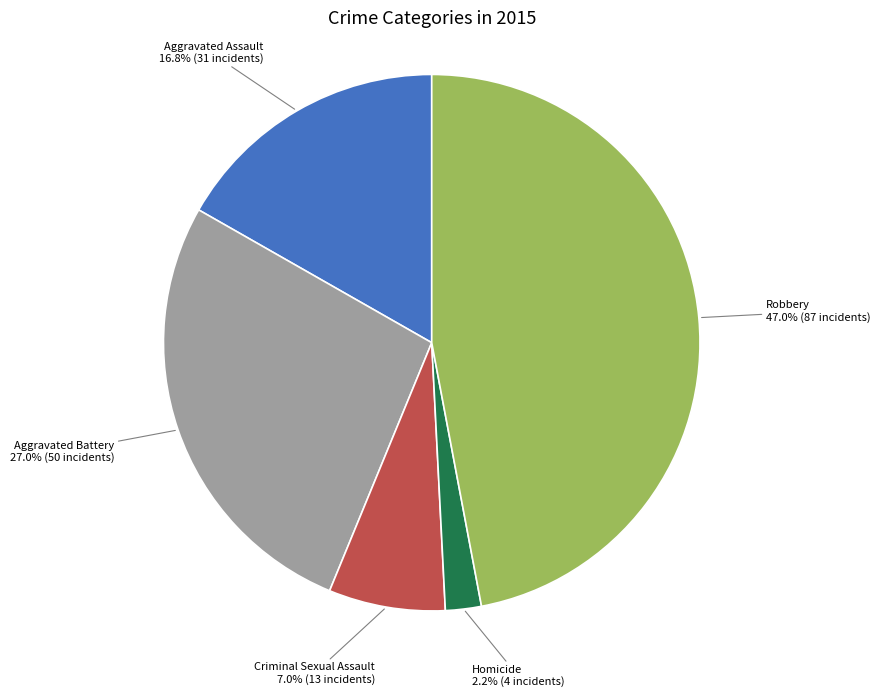

Is there a majority slice in this chart?

No